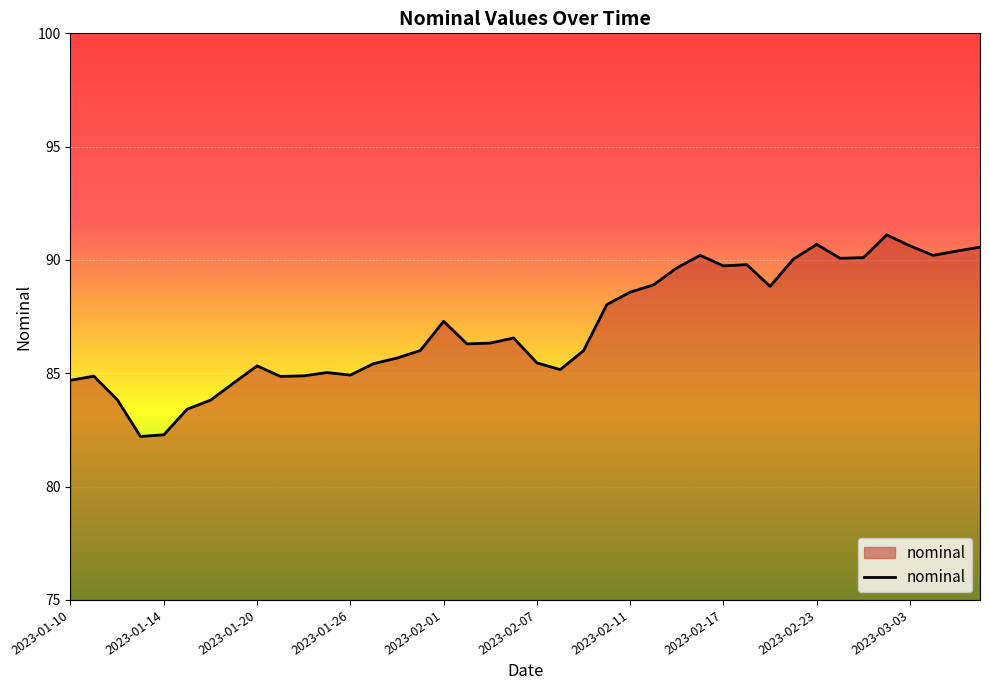

What is the average value?

87.1